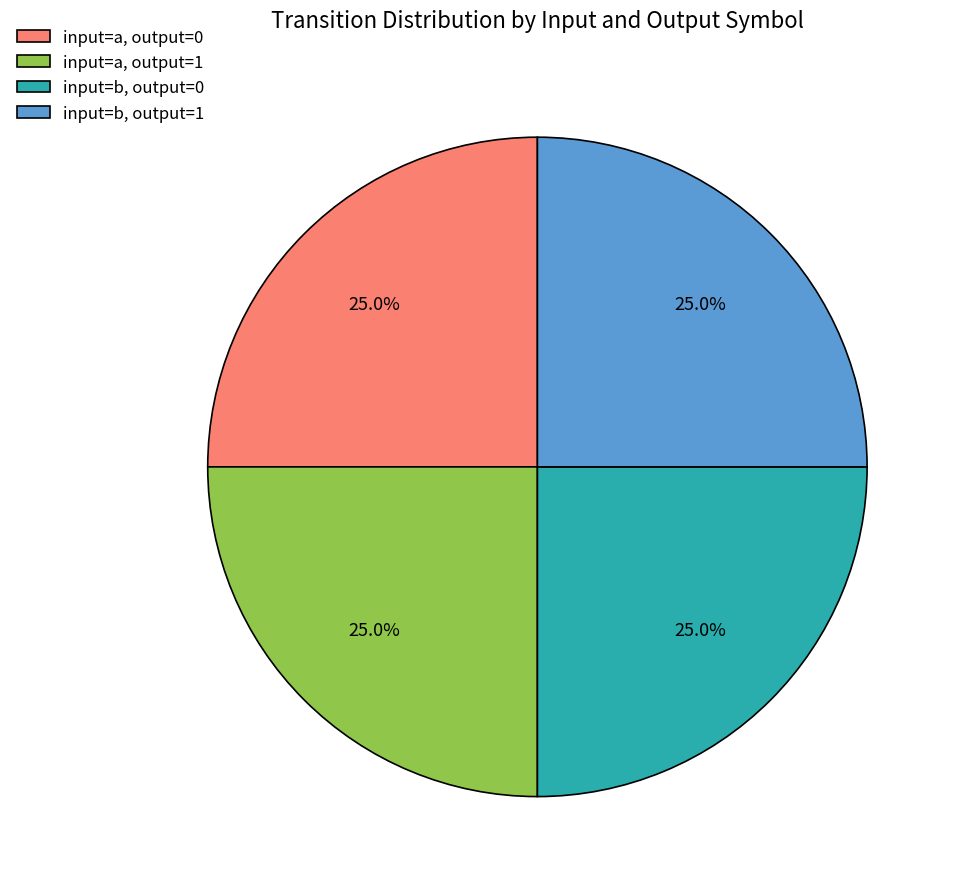

What portion of the pie excludes input=b, output=0?

75.0%